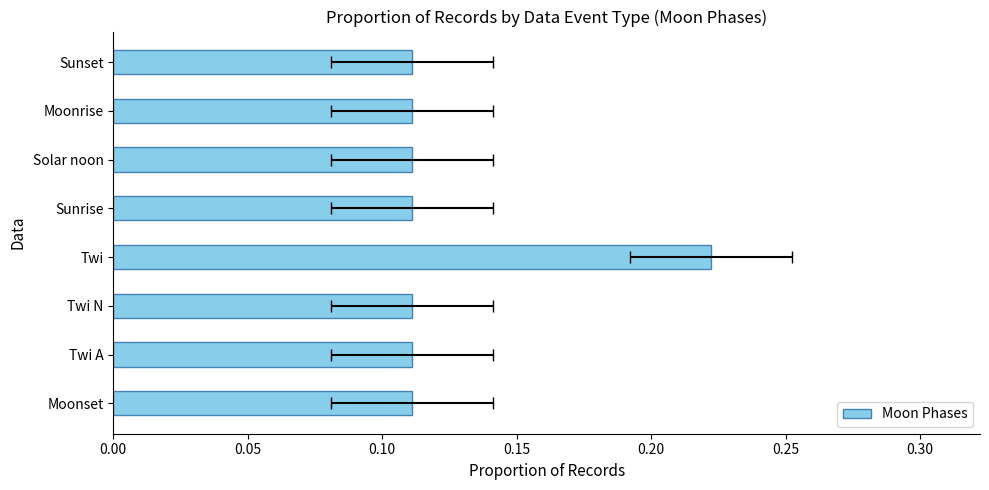

Count the number of data series in this chart.

1